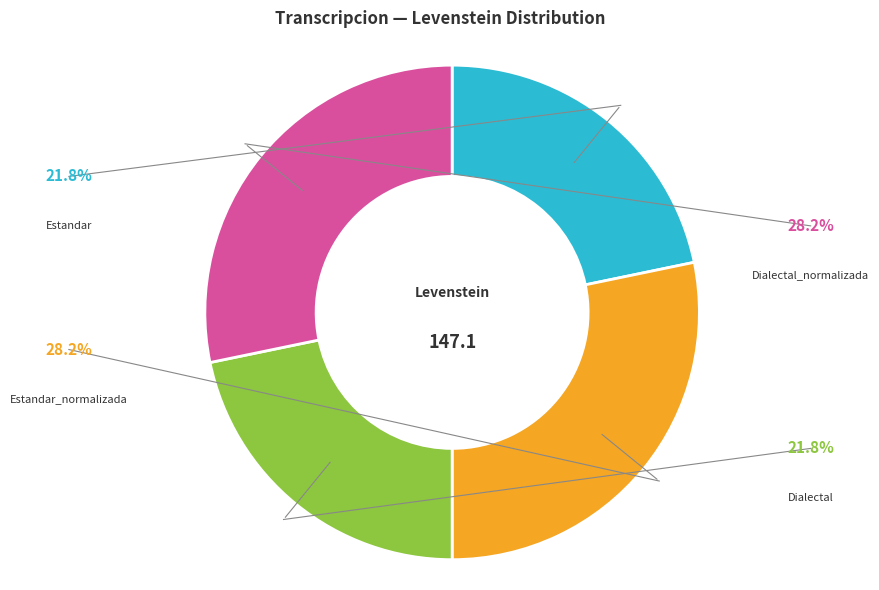

Count the number of slices in the pie.

4